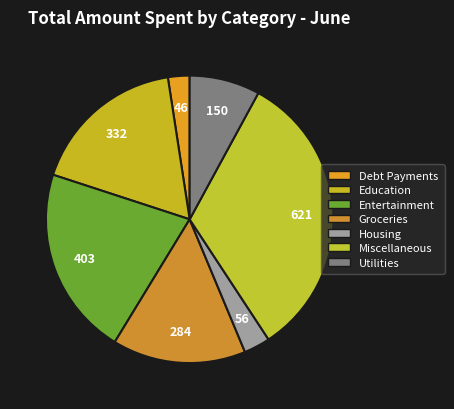

What is the change in value from Miscellaneous to Utilities?

-471